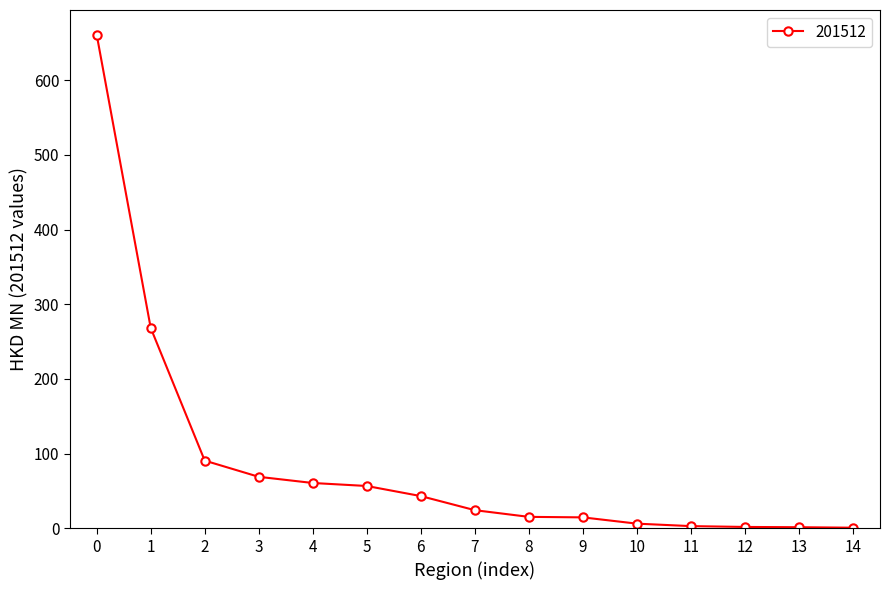

What is the value of the 9th point from the left?

15.4